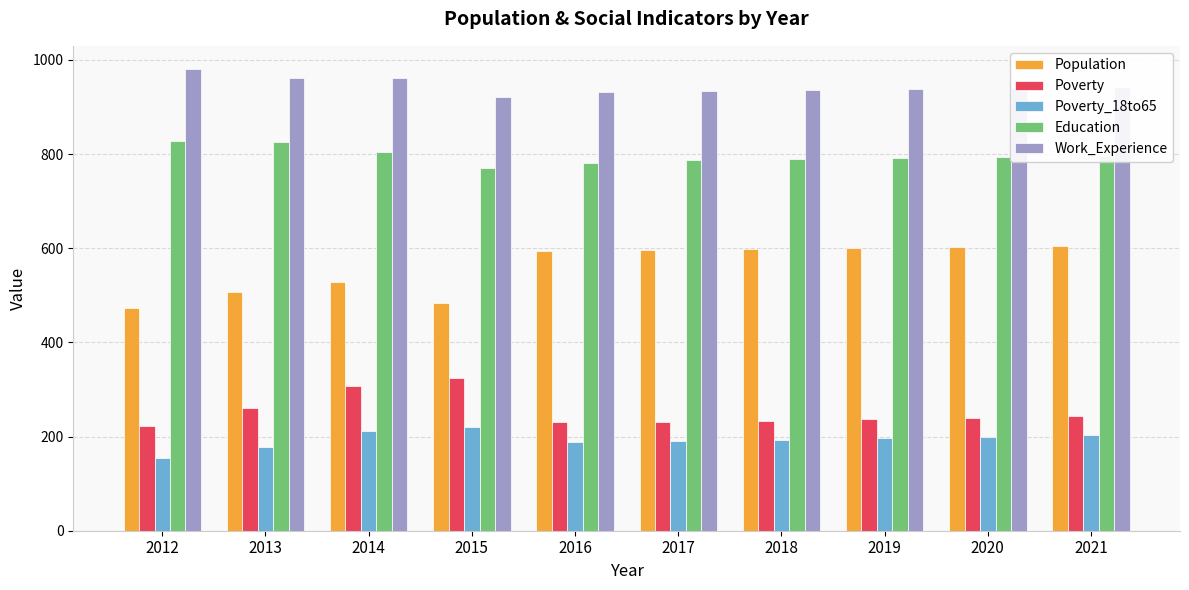

What is the greatest value displayed?

981